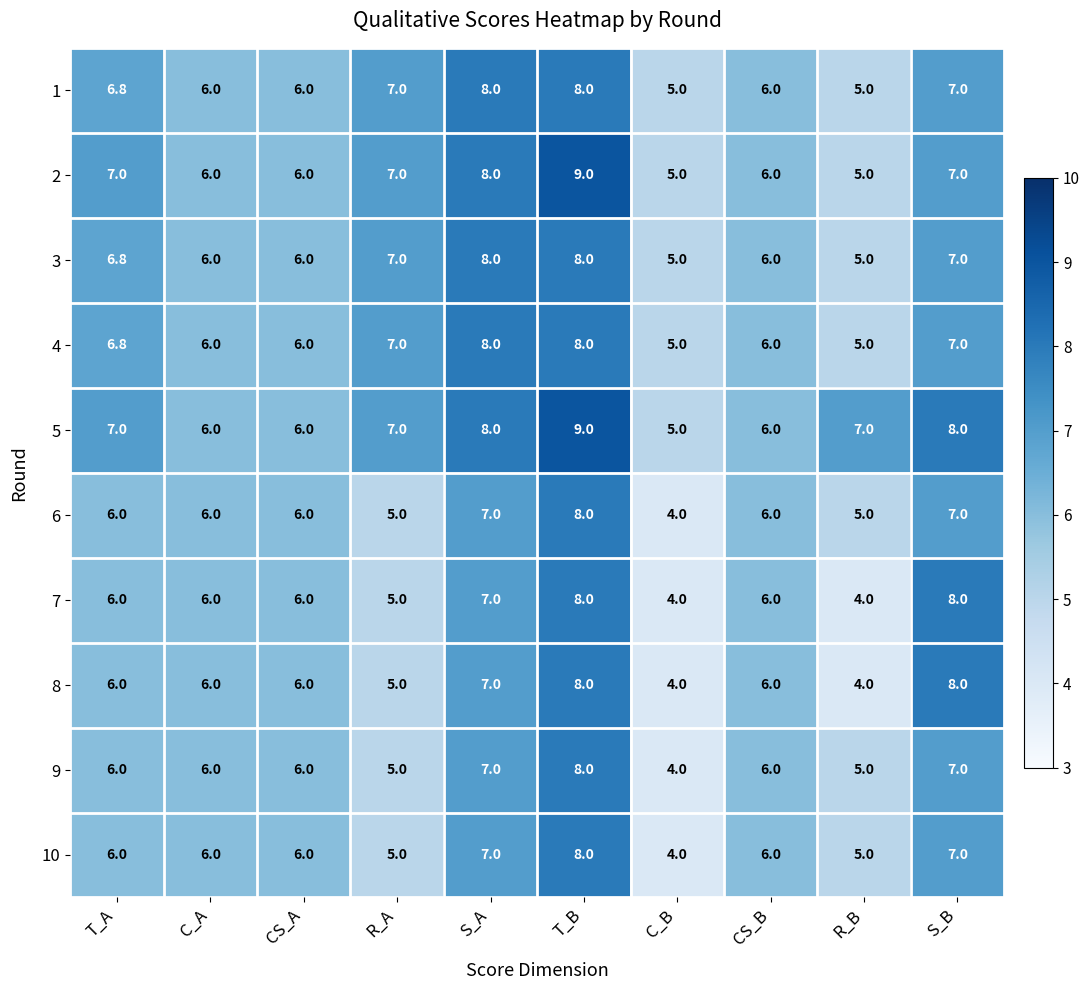

The 6 series shows 5.0 at R_B. True or false?

True